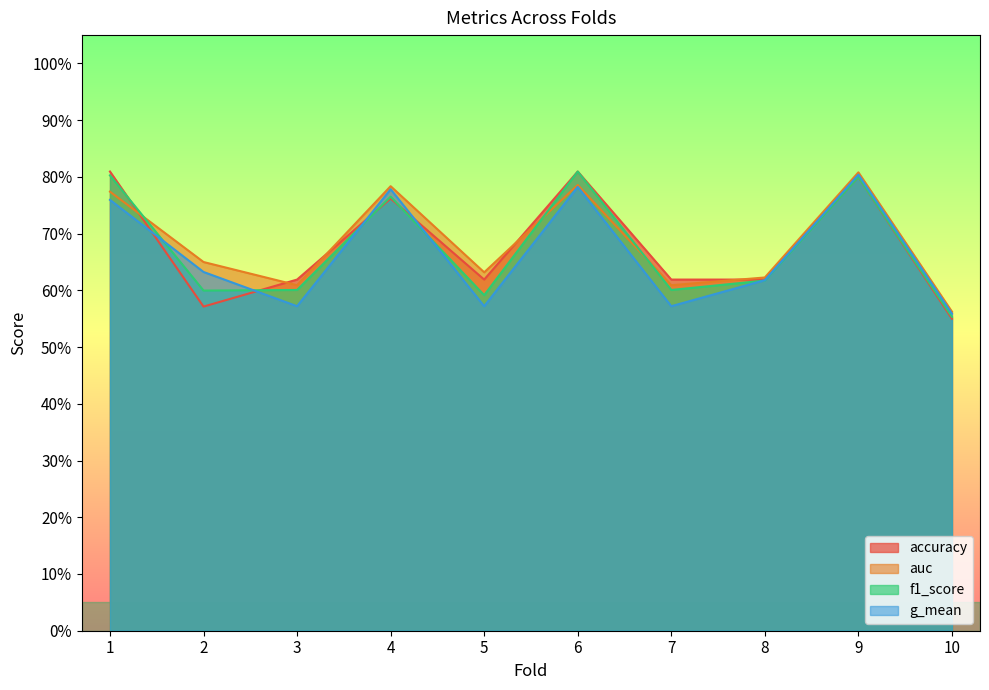

What is the difference between the highest and lowest values at 2?

0.1